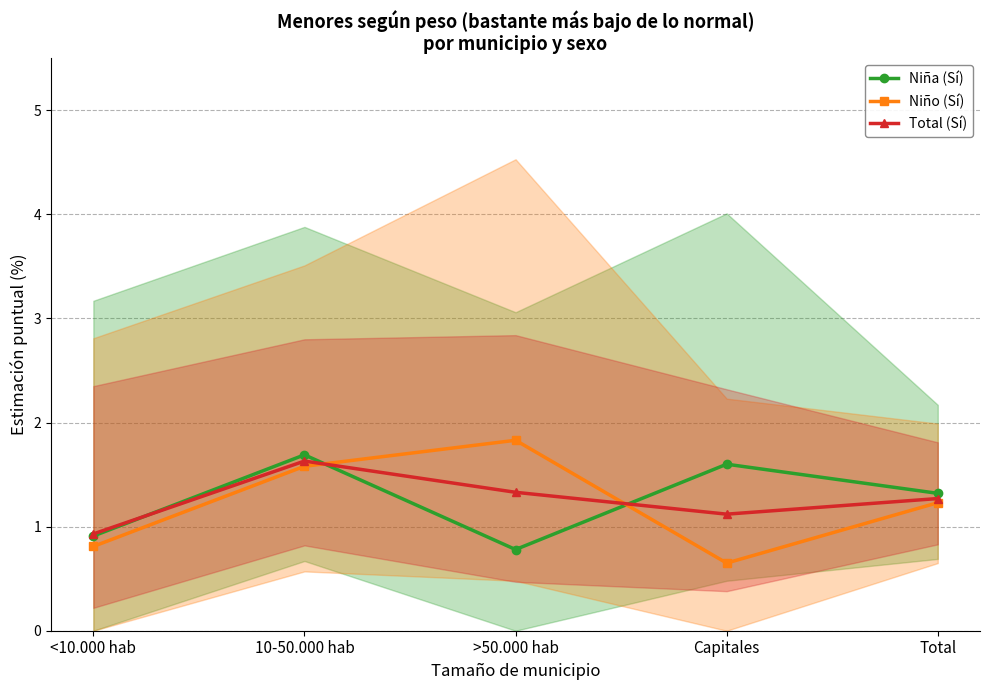

Between <10.000 hab and Capitales, which series saw the biggest shift?

Niña (Sí)